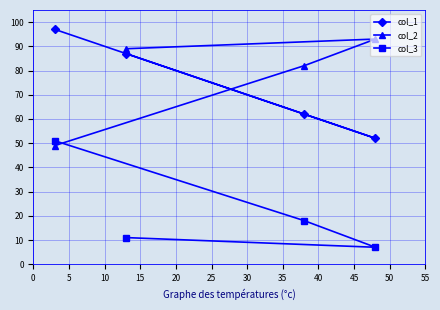

What is the value of the col_1 point at the 1st from the left?

97